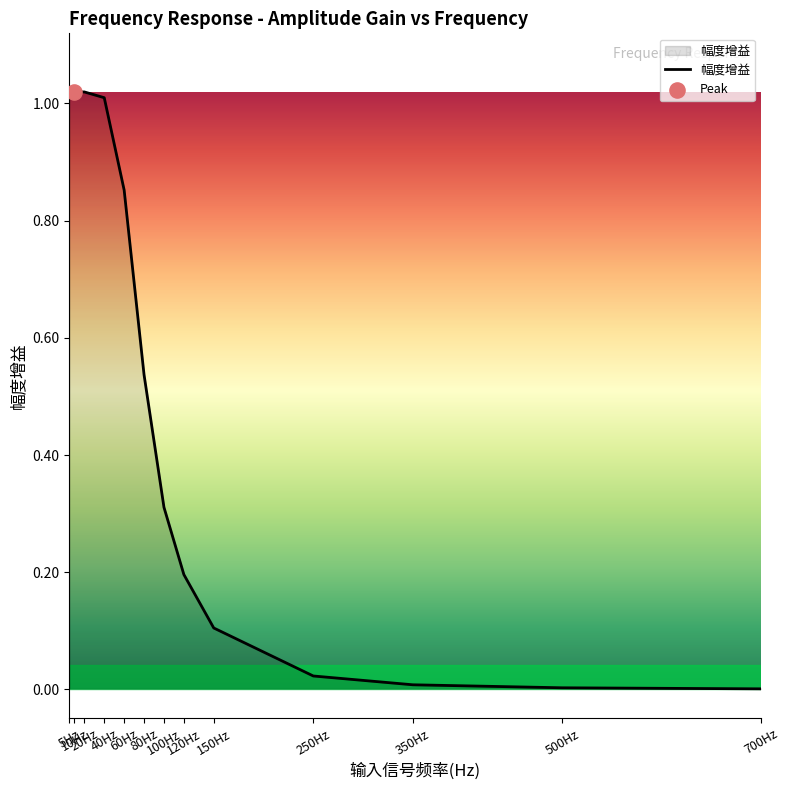

What is the change in value from 150Hz to 350Hz?

-0.1